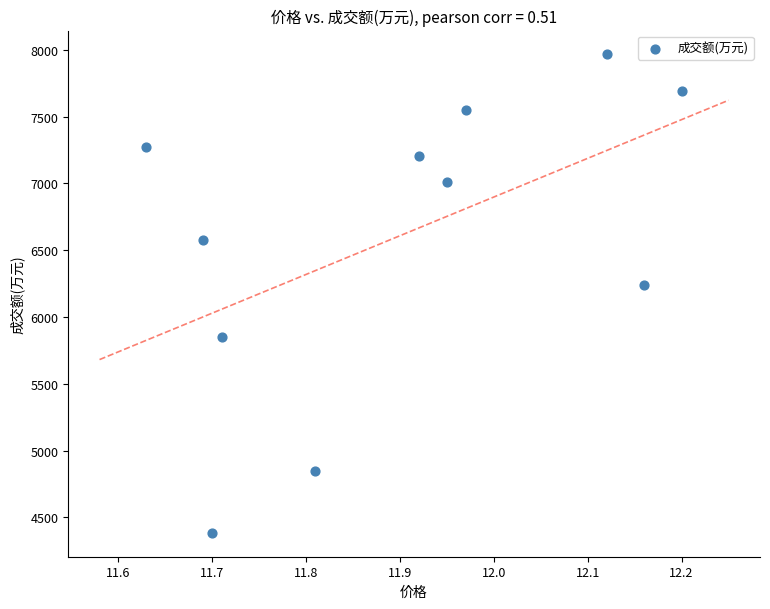

What is the average Y value?

6598